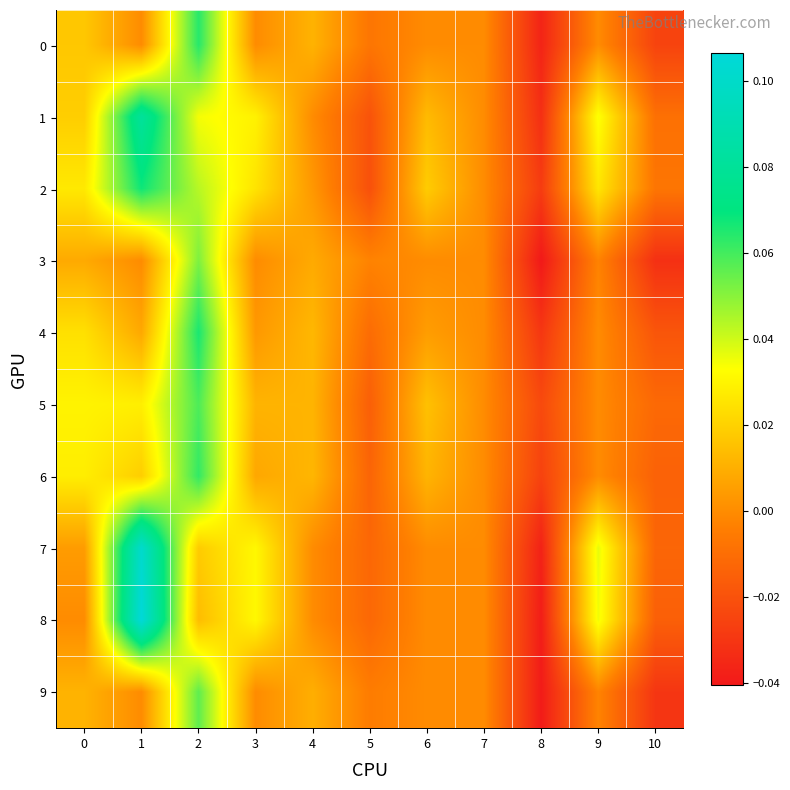

Rank the series by their maximum value, from lowest to highest.

3, 9, 5, 6, 0, 4, 2, 1, 7, 8